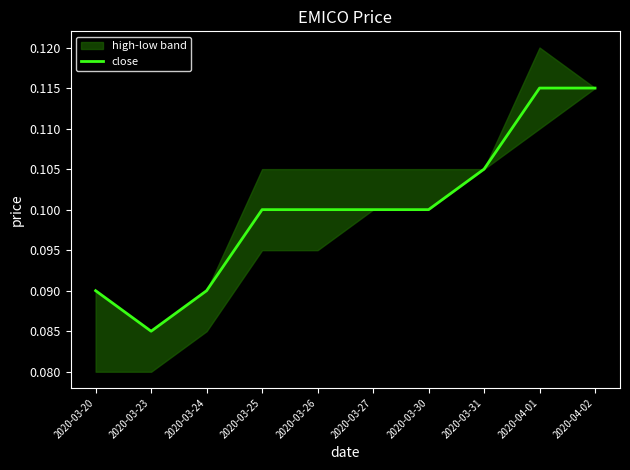

What is the label of the 7th point from the left?

2020-03-30